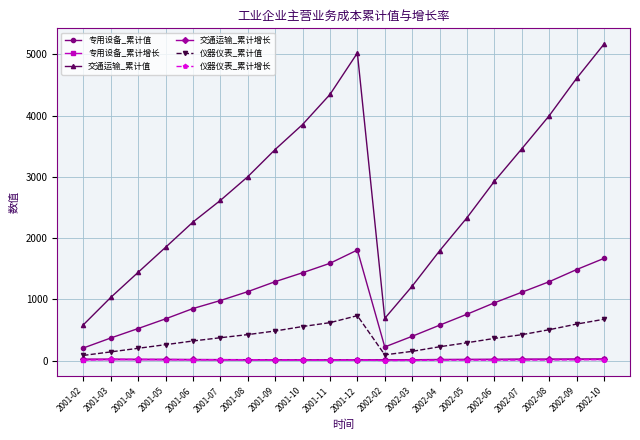

What is the average value of the 交通运输_累计值 series?

2782.6